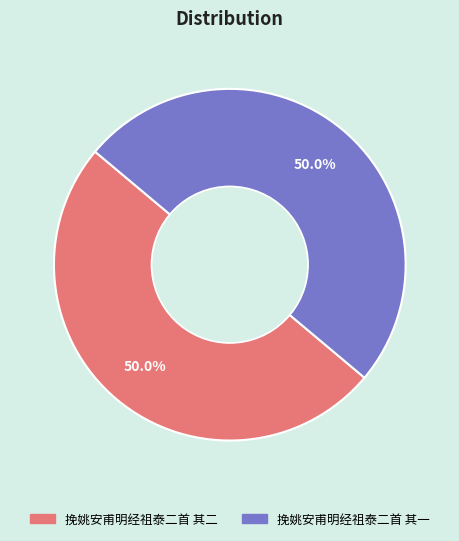

What is the ratio of the value at 挽姚安甫明经祖泰二首 其一 to the value at 挽姚安甫明经祖泰二首 其二?

1.0